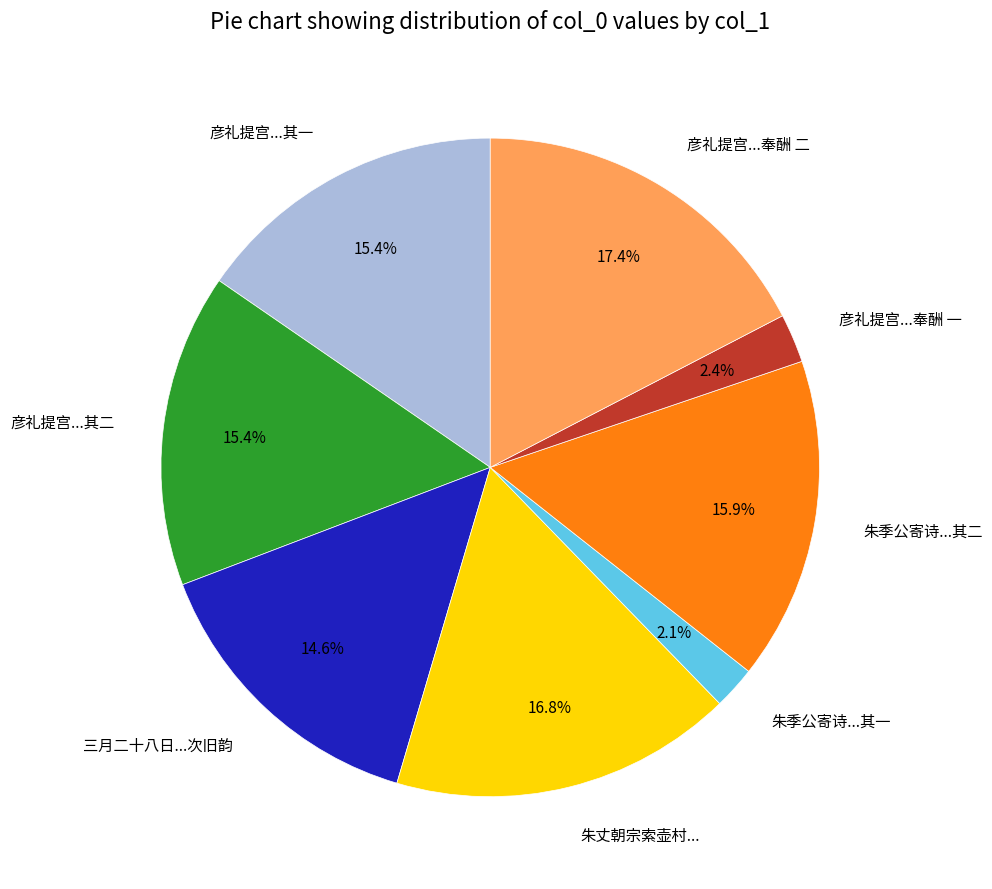

Approximately how many times larger is the value at 朱季公寄诗...其一 compared to 彦礼提宫...奉酬 一?

0.9